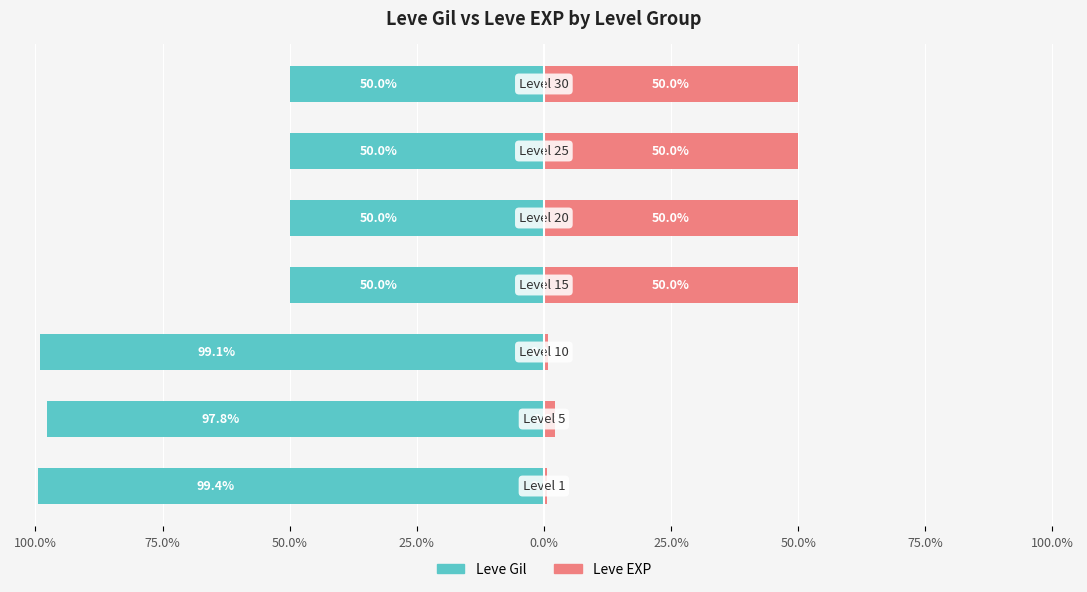

Is it true that Leve Gil equals -50.0 at 50.0%?

True